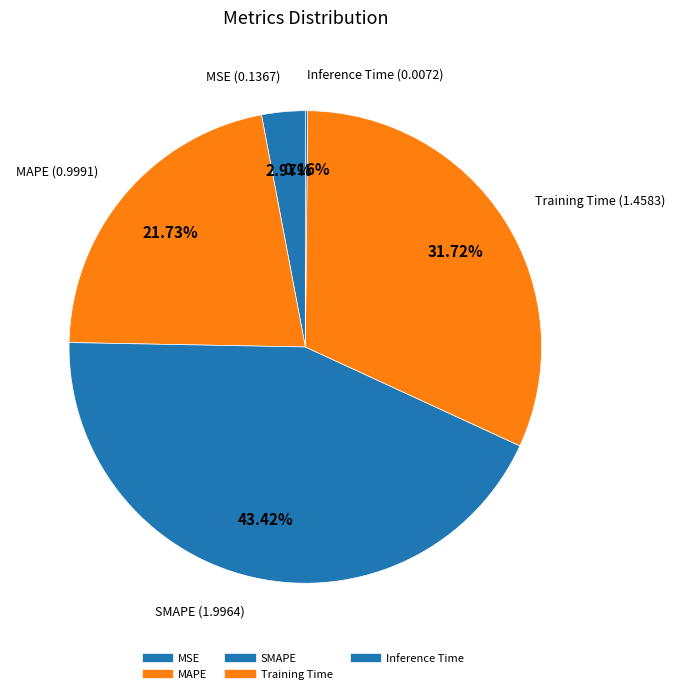

Rank the categories by value from lowest to highest.

Inference Time, MSE, MAPE, Training Time, SMAPE